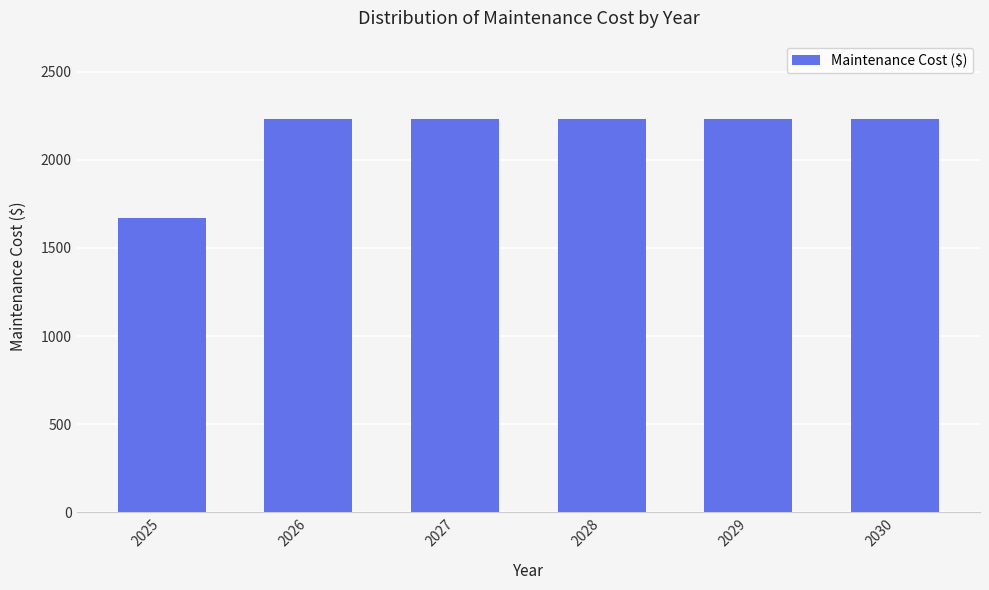

What is the smallest value displayed?

1672.1